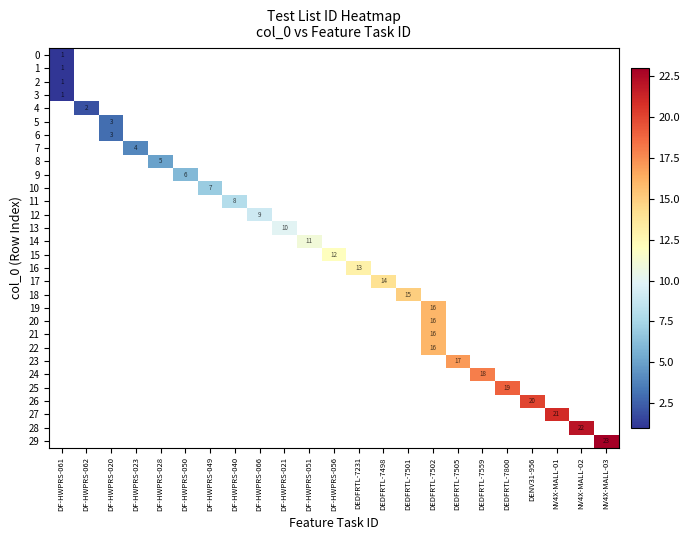

Is the value of row_10 at DF-HWPRS-023 greater than the value of row_11 at DF-HWPRS-061?

No